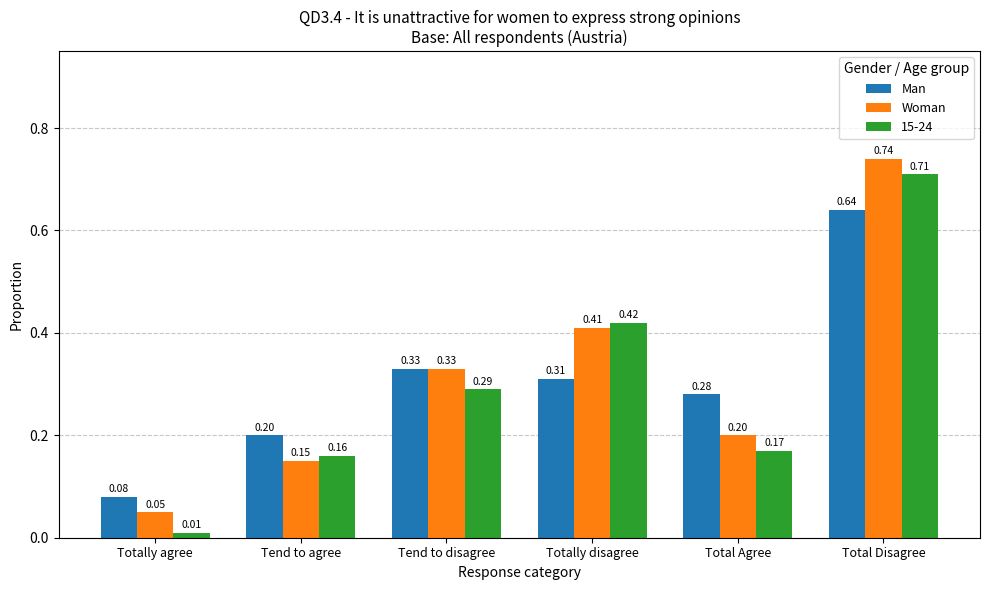

Between Totally agree and Total Disagree, which series saw the biggest shift?

15-24